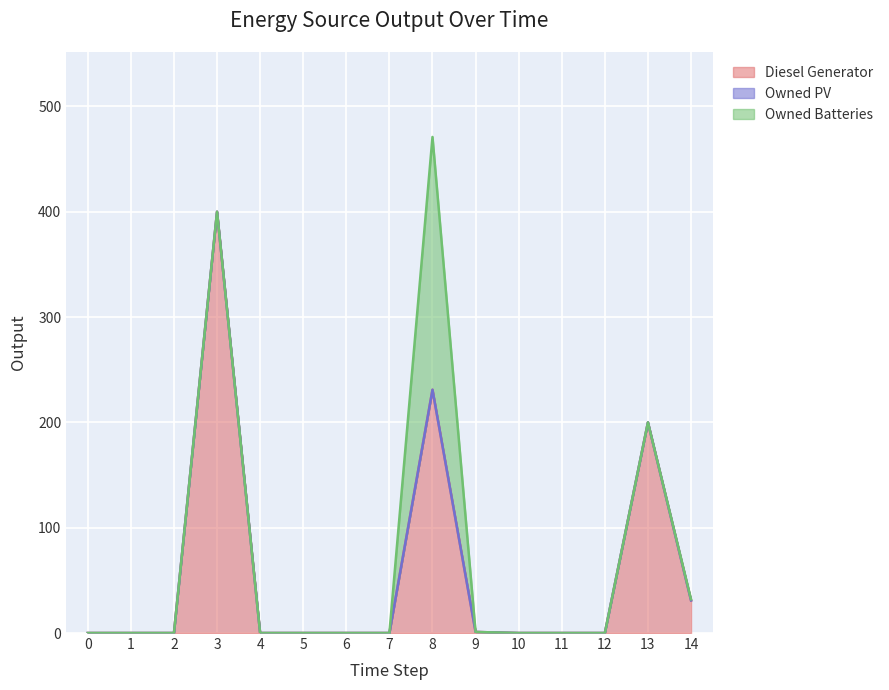

Which has a higher value, 9 or 4?

9